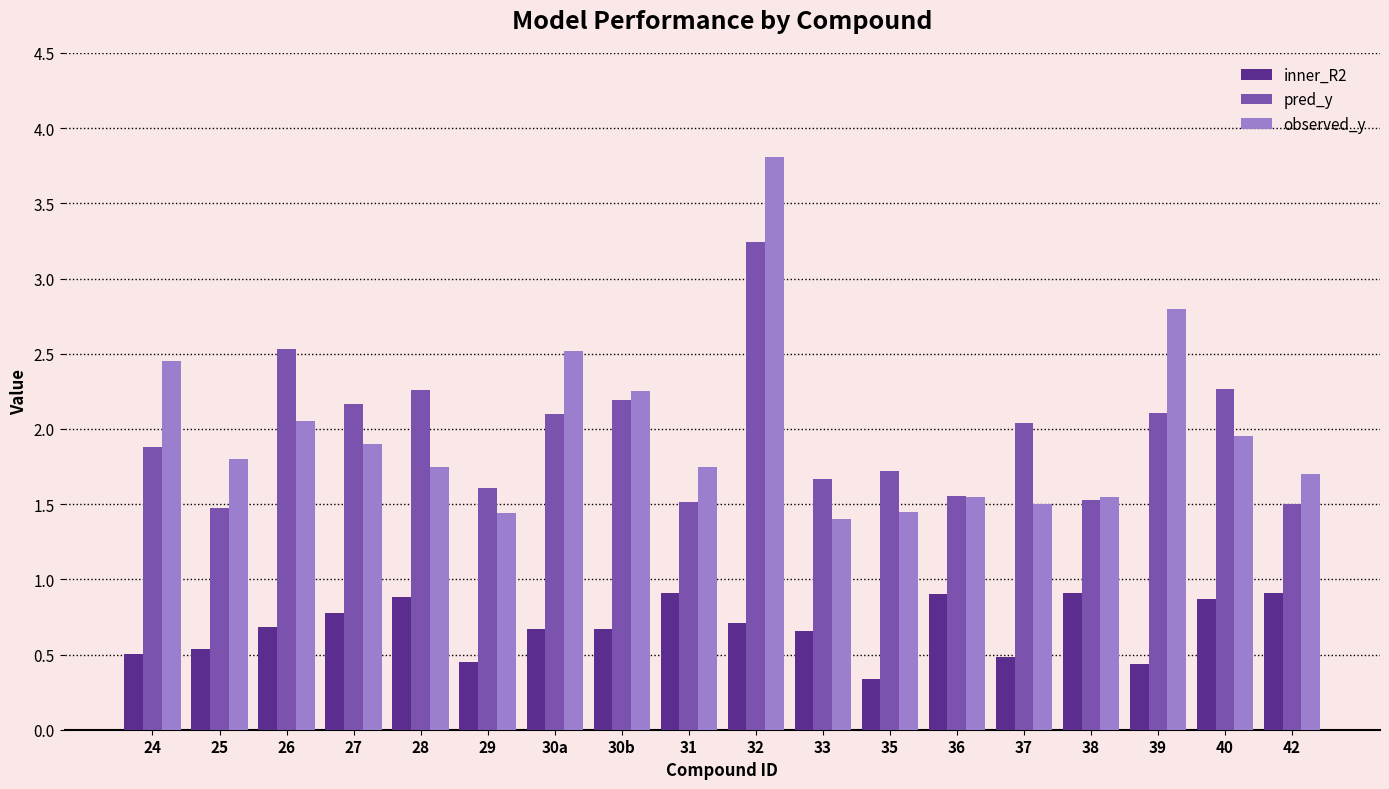

What is the lowest value of the inner_R2 series?

0.3